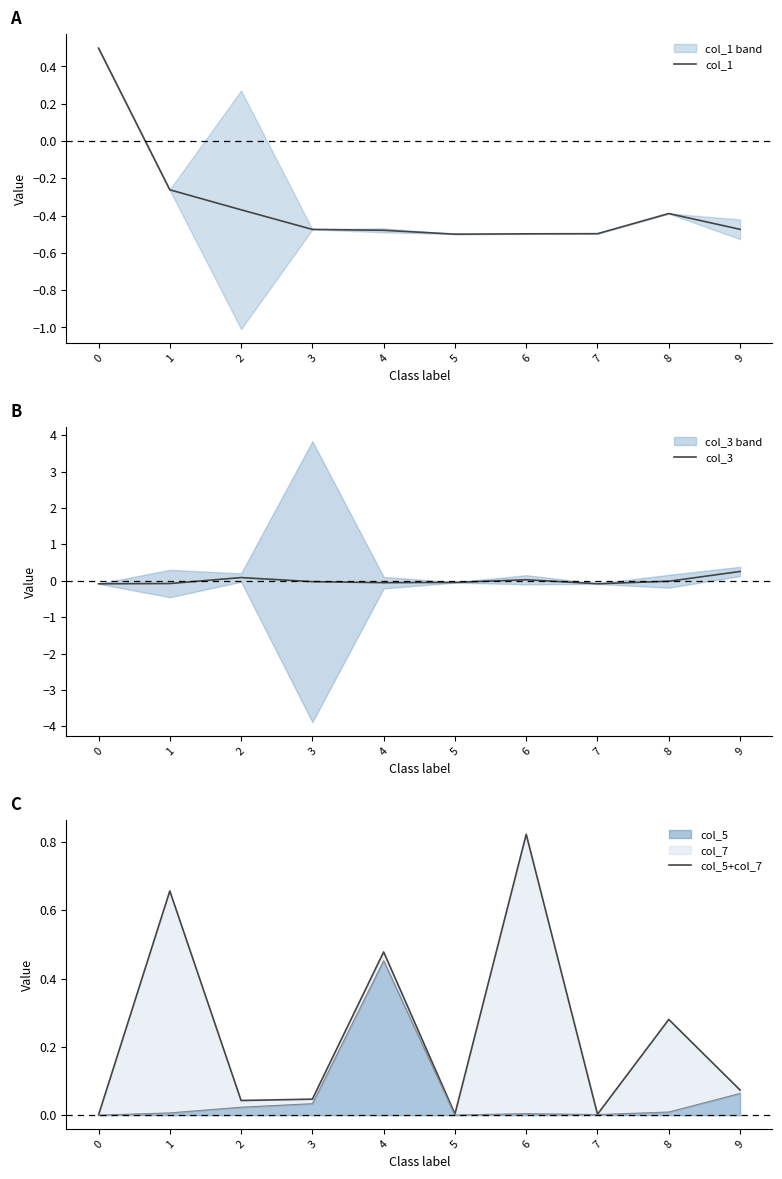

What is the average value of the col_5+col_7 series?

0.2